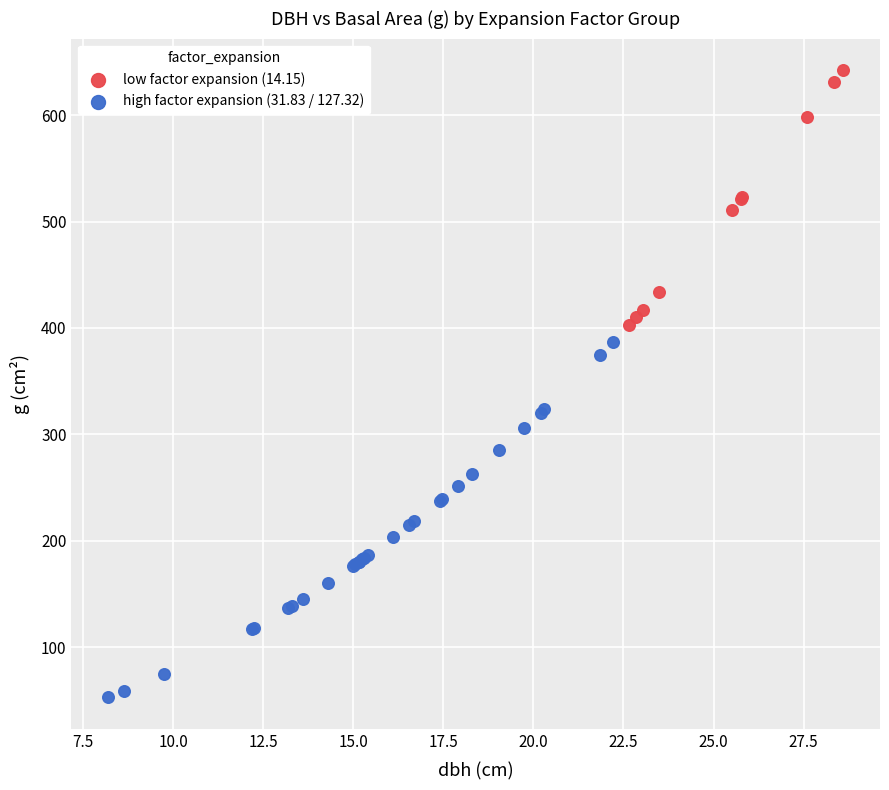

What are all the series names shown in the legend?

low factor expansion (14.15), high factor expansion (31.83 / 127.32)